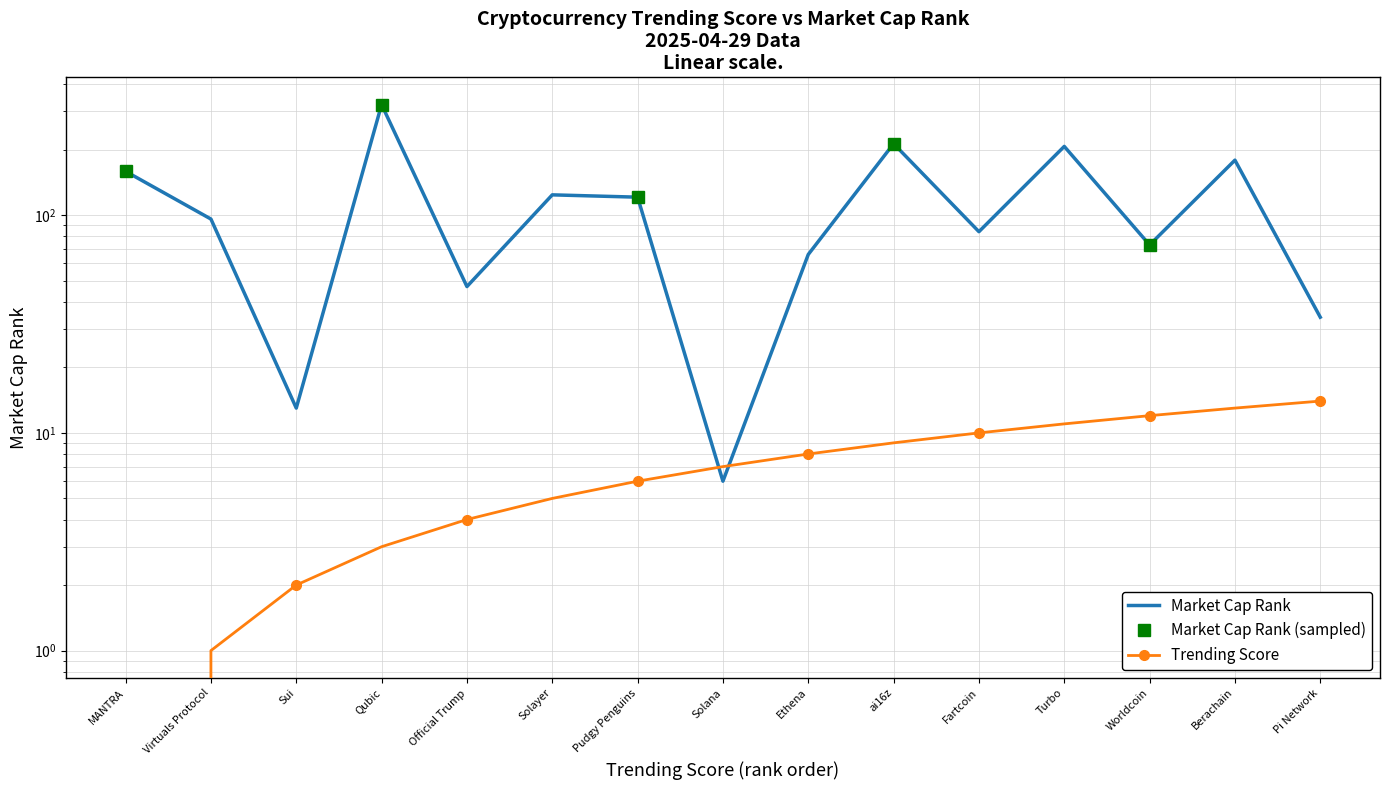

What is the difference between the second highest and minimum values in the Trending Score series?

13